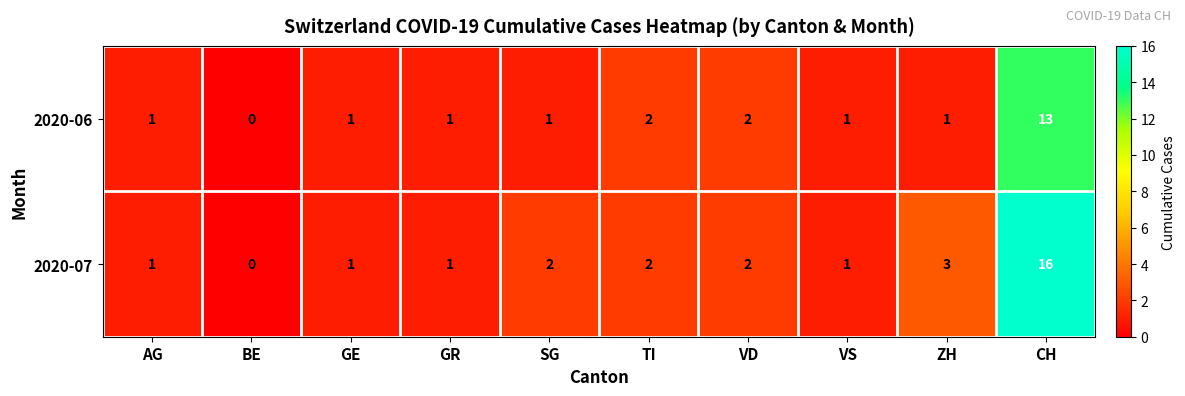

Read the 2020-06 value at CH.

13